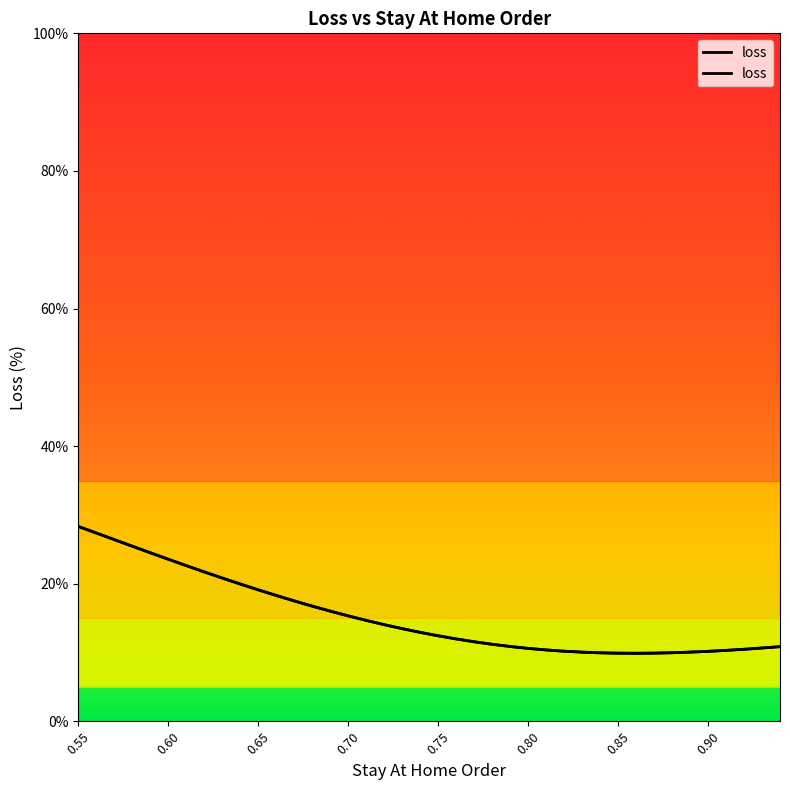

How many points are lower than both their immediate neighbors (excluding endpoints)?

1